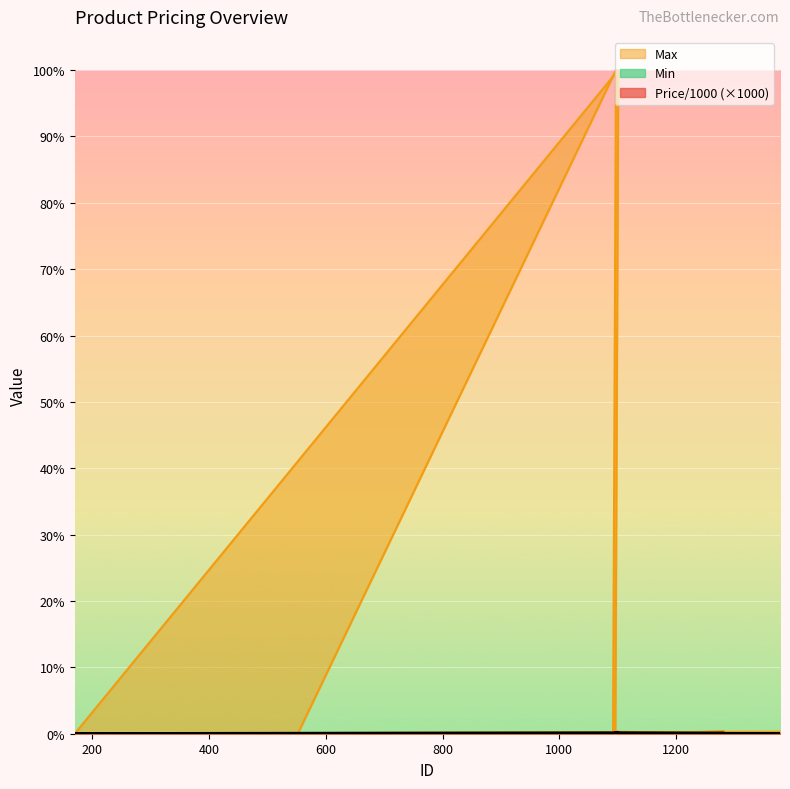

Rank the categories by Max value from lowest to highest.

170, 1290, 1370, 185, 552, 1092, 1284, 1094, 1360, 1093, 1095, 1096, 1367, 1282, 1098, 1283, 1099, 1378, 1097, 1101